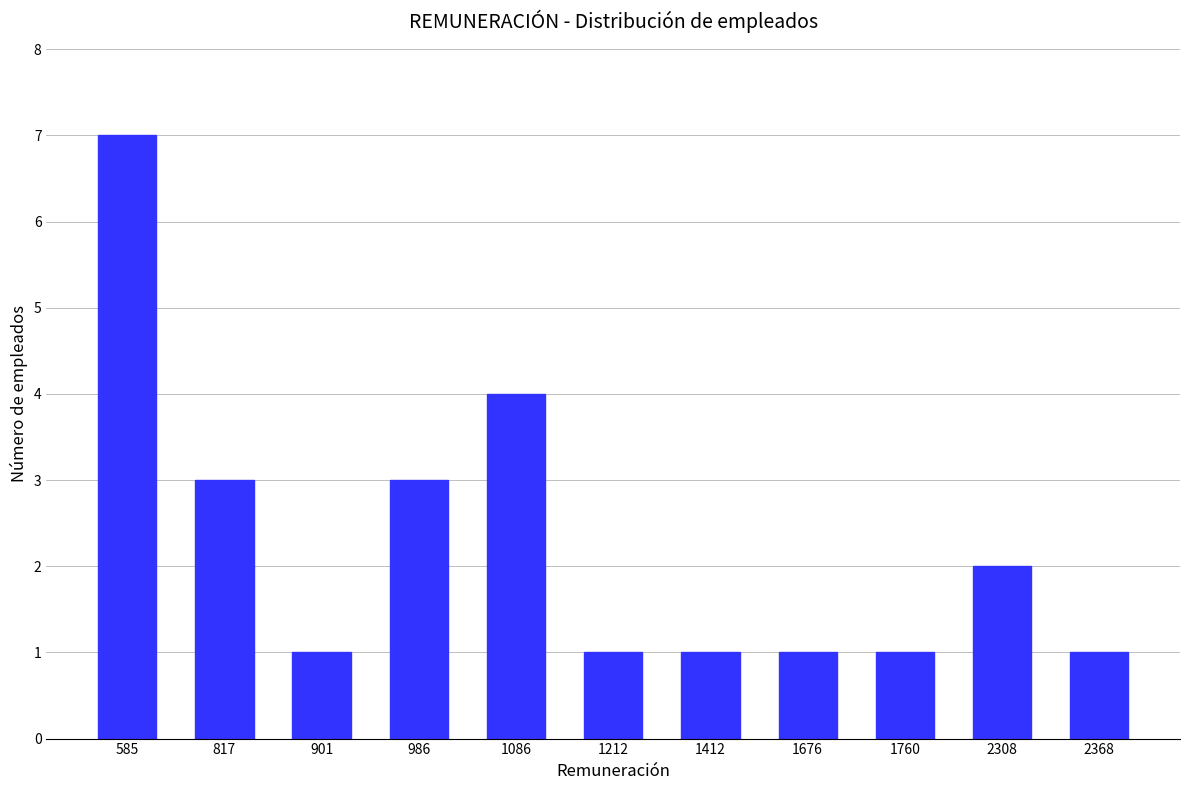

The chart shows a value of 0 at 901. True or false?

False